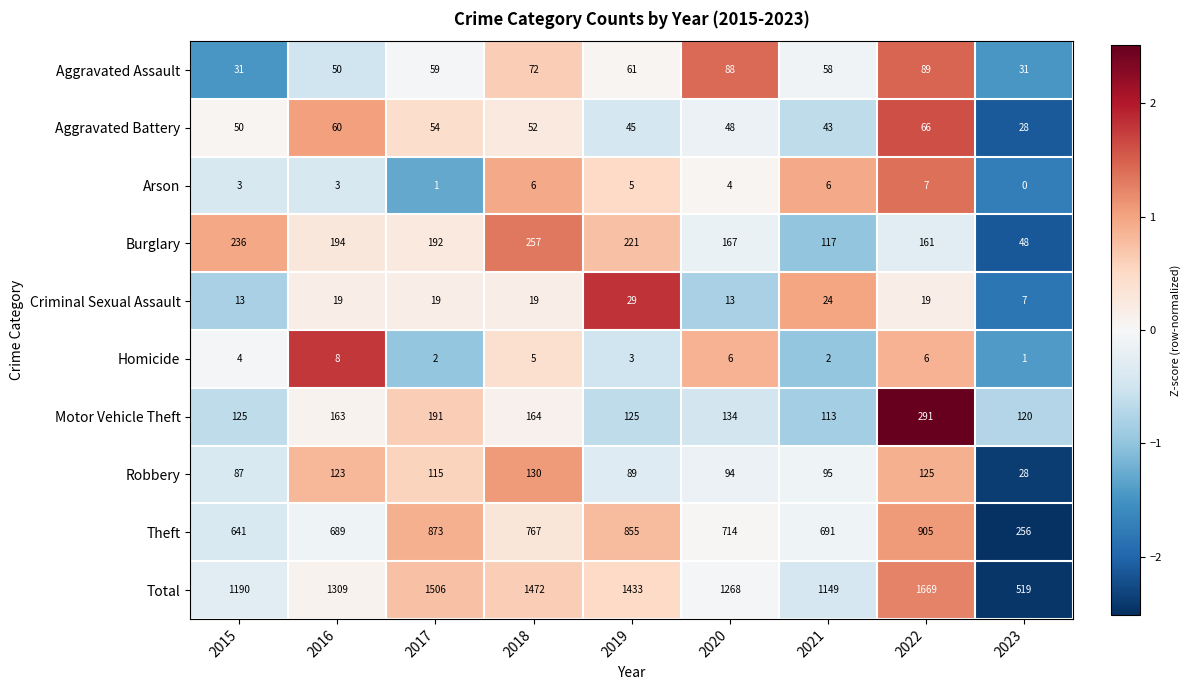

At which category is the sum across all series the highest?

2022